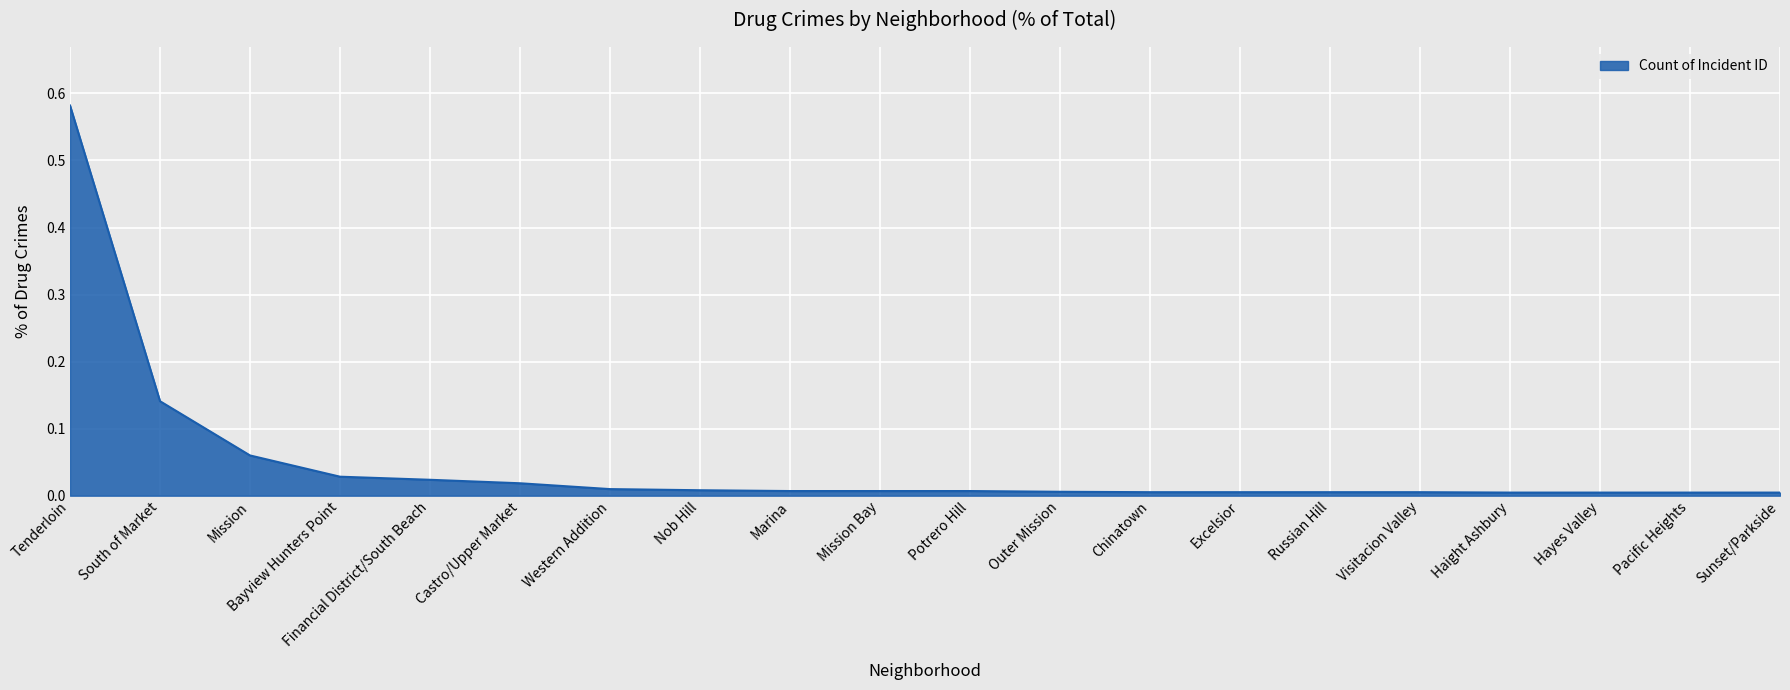

The chart shows a value of 0.0 at Potrero Hill. True or false?

True